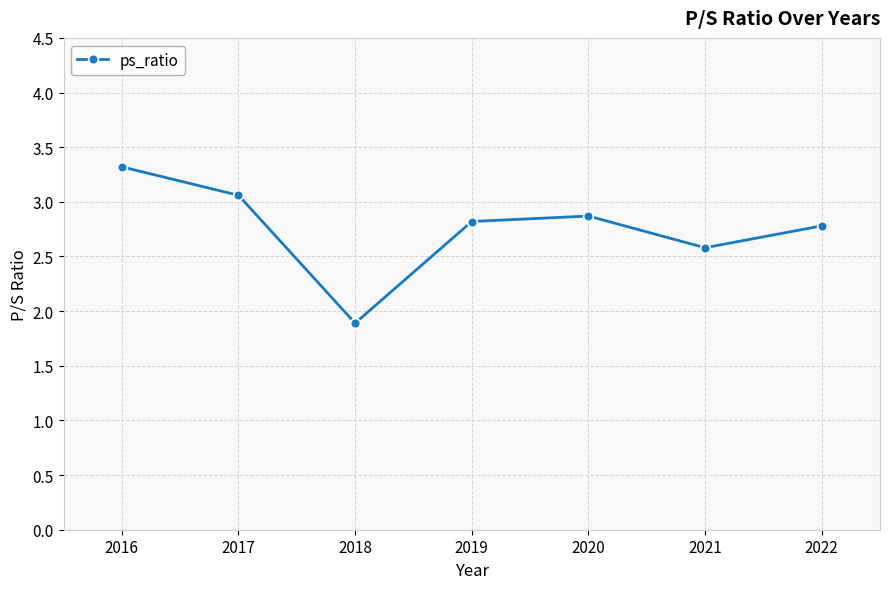

How many lines are shown in the chart?

1